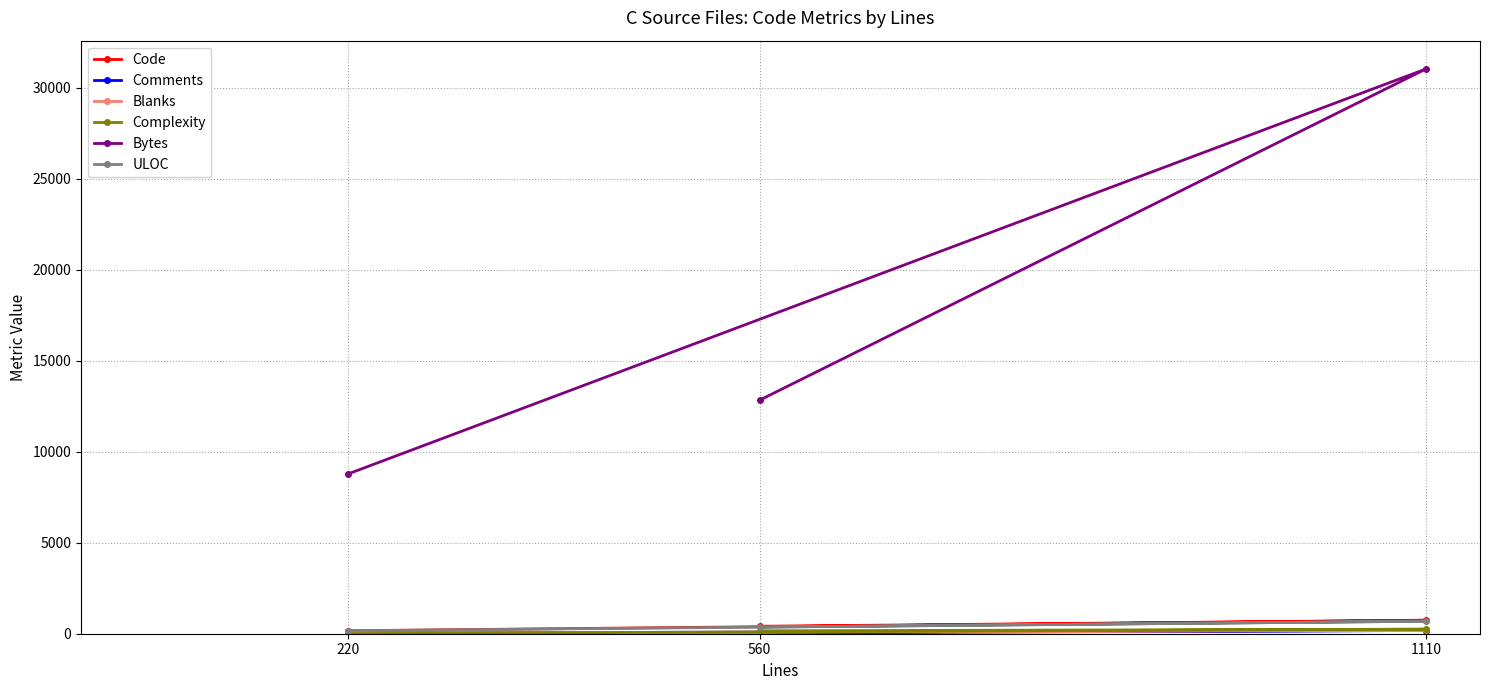

Which series has the largest range (max minus min)?

Bytes